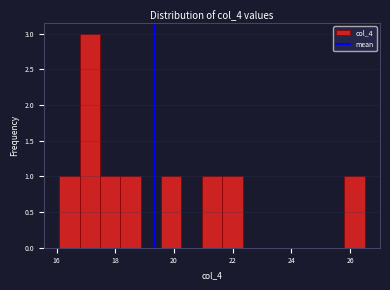

Read against the x-axis, roughly where is the centre of the tallest bar?

17.2